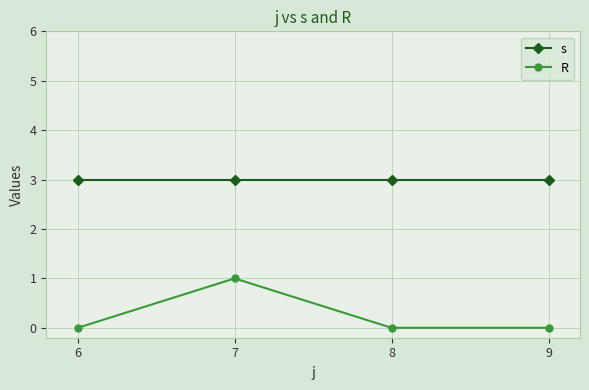

What is the total value across all series at 6?

3